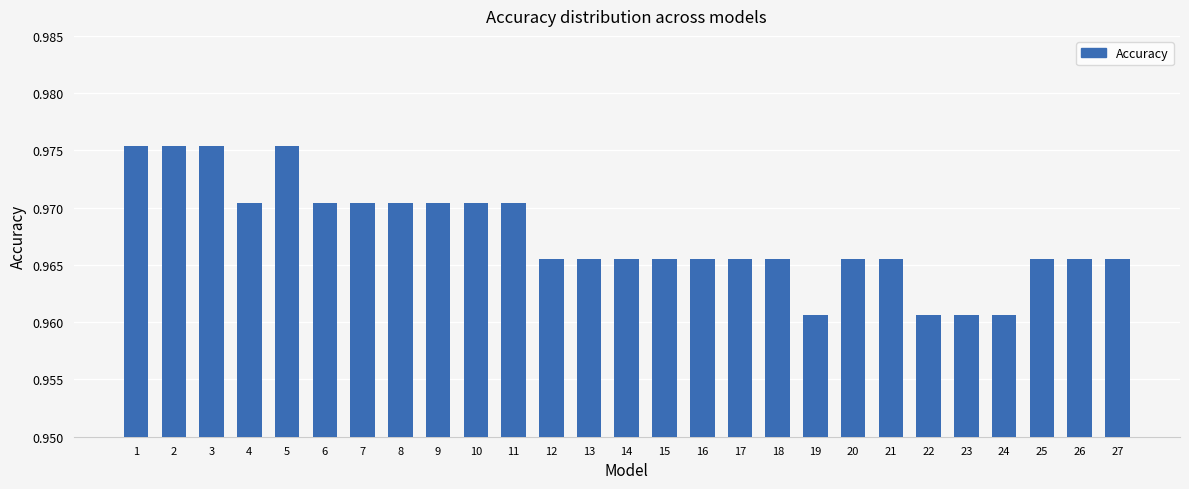

The chart shows a value of 1.6 at 9. True or false?

False